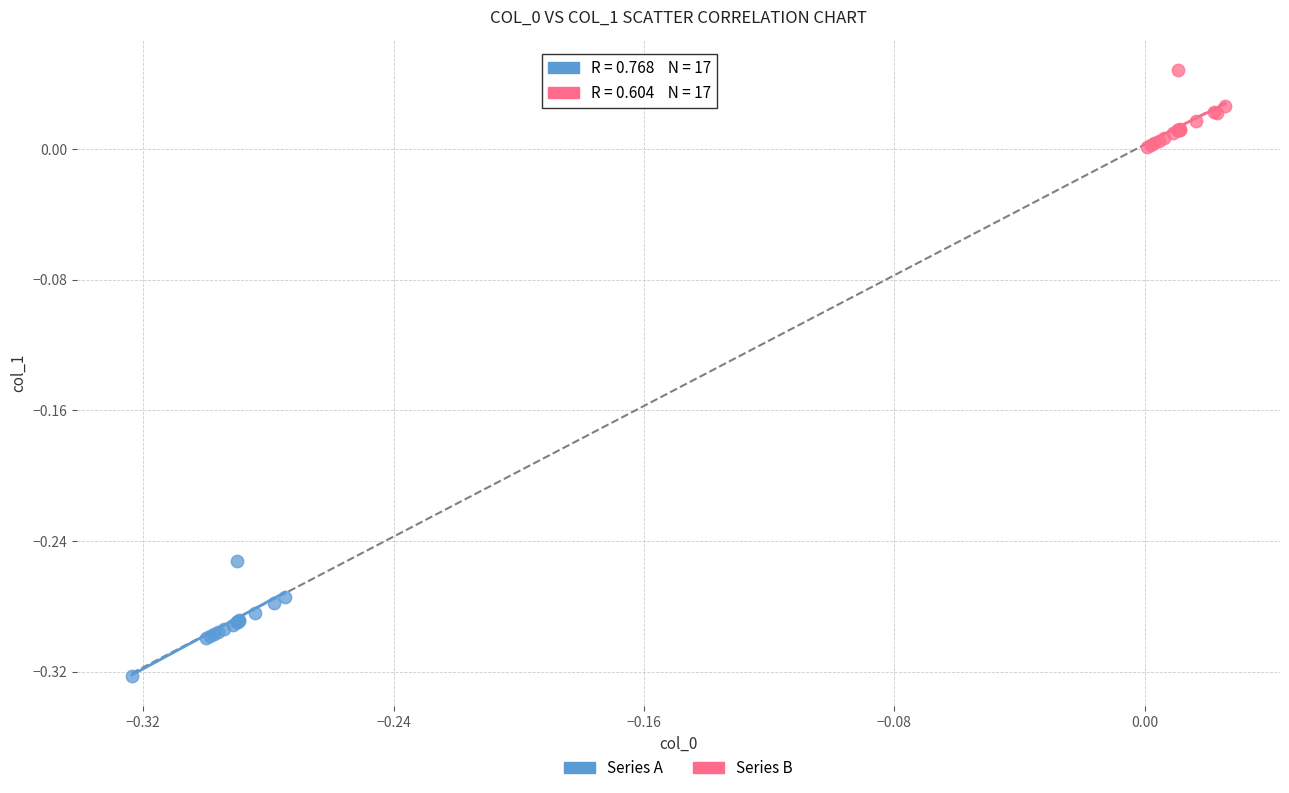

Which series has the widest spread of Y values?

Series A